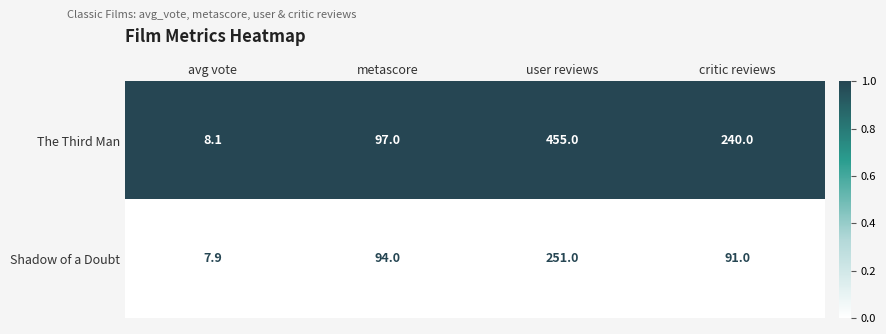

Which label corresponds to the largest value in the chart?

user reviews